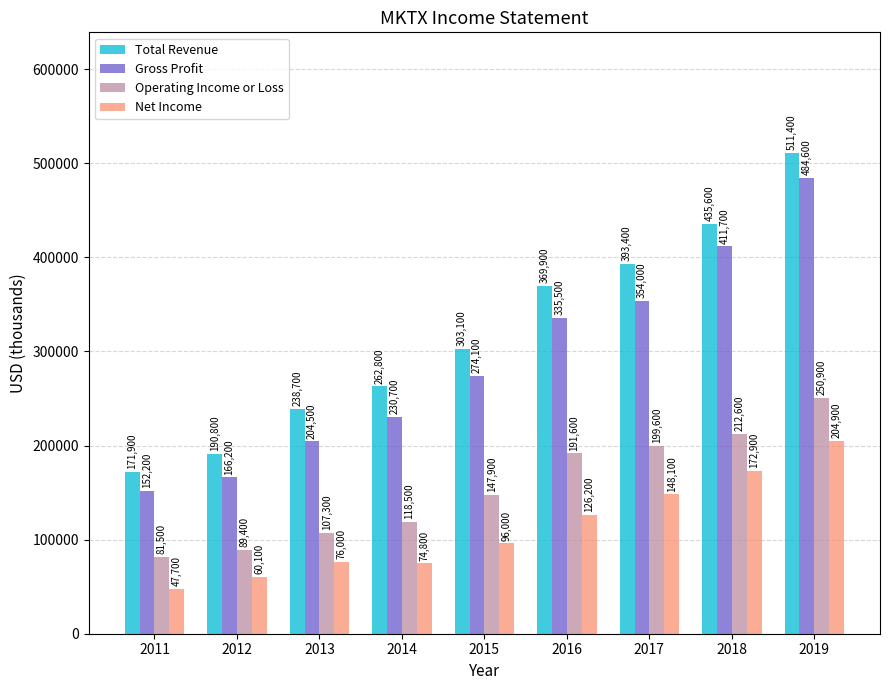

Rank the categories by Total Revenue value from highest to lowest.

2019, 2018, 2017, 2016, 2015, 2014, 2013, 2012, 2011